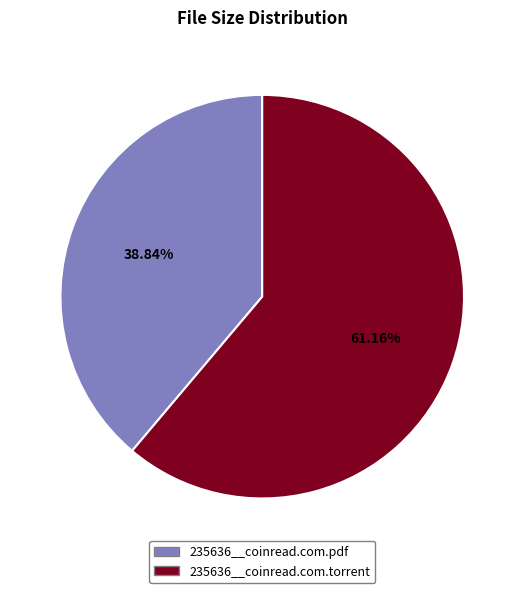

To the nearest percent, what is the combined percentage of 235636__coinread.com.pdf and 235636__coinread.com.torrent?

100%